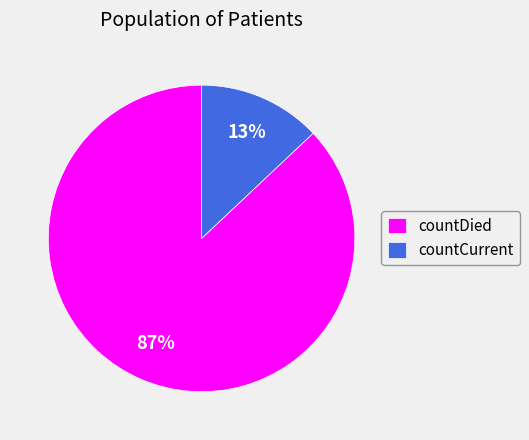

Is there any slice that represents more than half of the pie?

Yes